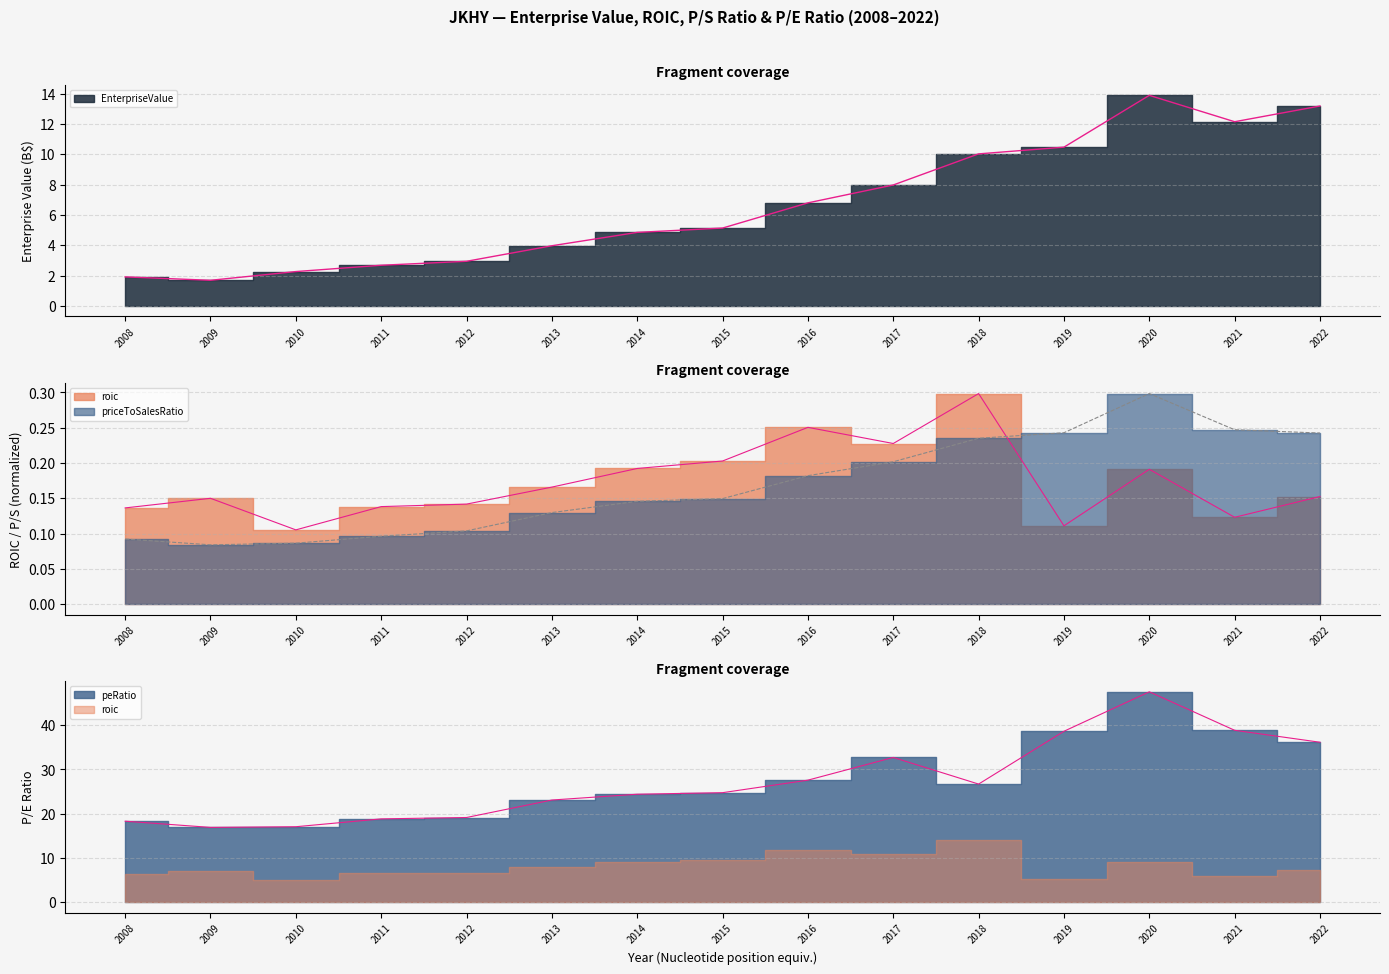

The value of priceToSalesRatio at 2019 is 0.2. True or false?

True